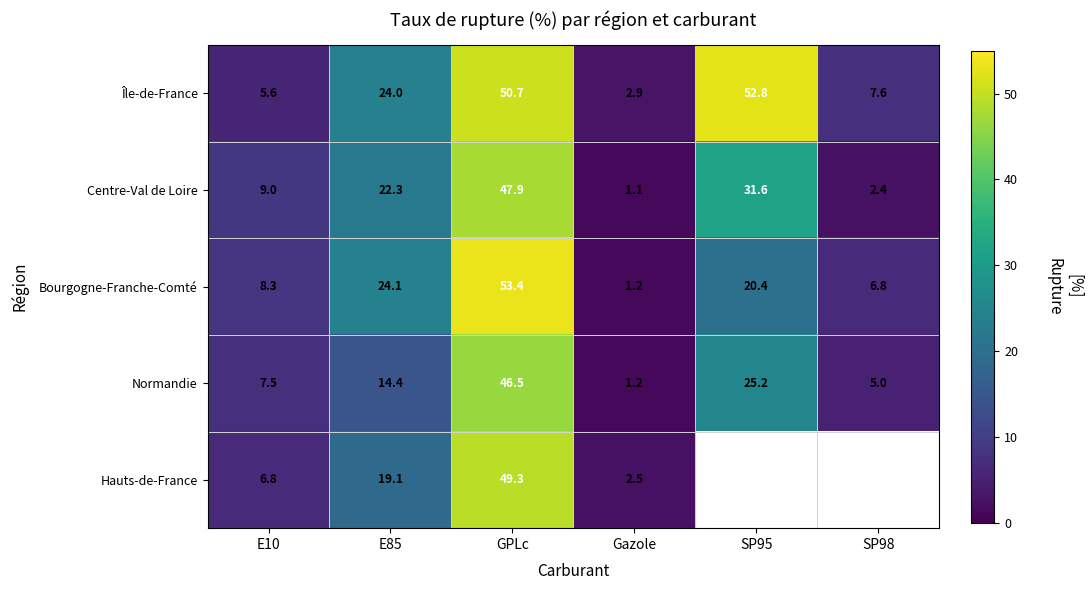

At which category does the chart reach its peak across all series?

GPLc